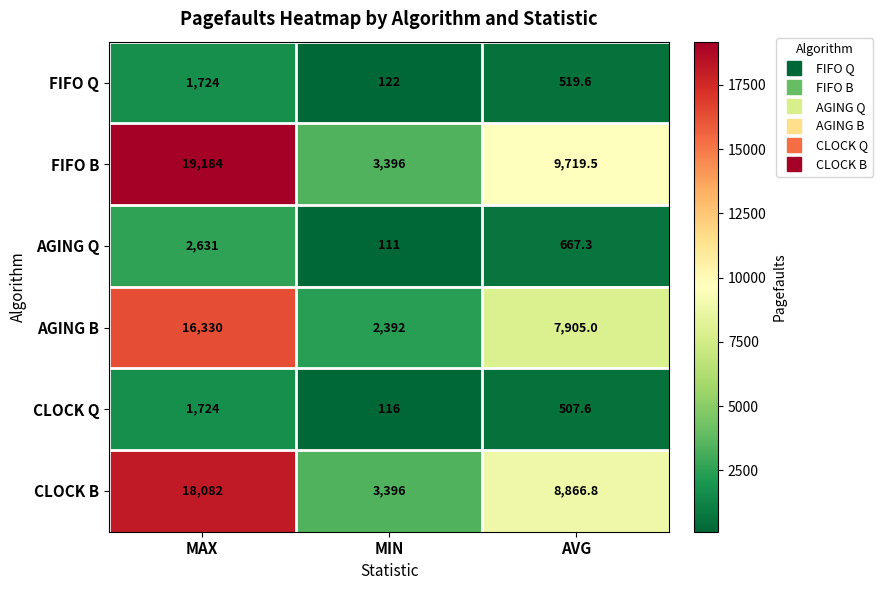

Reading left to right, extract all data points from this chart.

FIFO Q: MAX=1724.0	MIN=122.0	AVG=519.6
FIFO B: MAX=19184.0	MIN=3396.0	AVG=9719.5
AGING Q: MAX=2631.0	MIN=111.0	AVG=667.3
AGING B: MAX=16330.0	MIN=2392.0	AVG=7905.0
CLOCK Q: MAX=1724.0	MIN=116.0	AVG=507.6
CLOCK B: MAX=18082.0	MIN=3396.0	AVG=8866.8